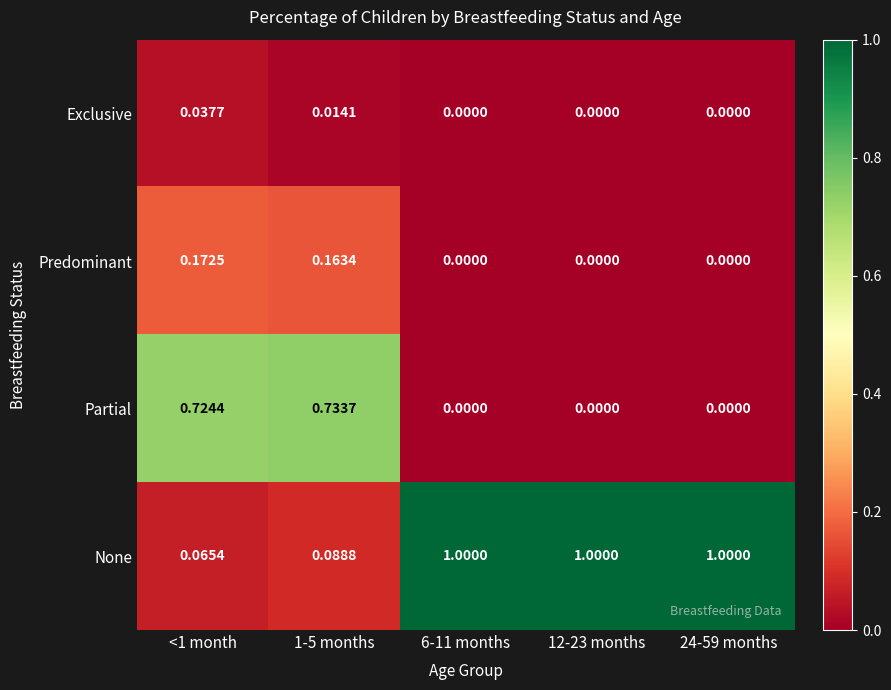

Rank the series at 1-5 months from highest to lowest value.

Partial, Predominant, None, Exclusive